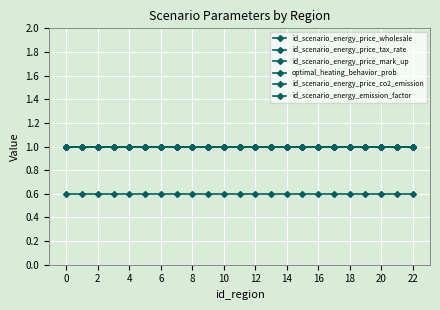

Reading left to right, transcribe all the data shown in this chart.

id_scenario_energy_price_wholesale: 1.0	1.0	1.0	1.0	1.0	1.0	1.0	1.0	1.0	1.0	1.0	1.0	1.0	1.0	1.0	1.0	1.0	1.0	1.0	1.0	1.0	1.0	1.0
id_scenario_energy_price_tax_rate: 1.0	1.0	1.0	1.0	1.0	1.0	1.0	1.0	1.0	1.0	1.0	1.0	1.0	1.0	1.0	1.0	1.0	1.0	1.0	1.0	1.0	1.0	1.0
id_scenario_energy_price_mark_up: 1.0	1.0	1.0	1.0	1.0	1.0	1.0	1.0	1.0	1.0	1.0	1.0	1.0	1.0	1.0	1.0	1.0	1.0	1.0	1.0	1.0	1.0	1.0
optimal_heating_behavior_prob: 0.6	0.6	0.6	0.6	0.6	0.6	0.6	0.6	0.6	0.6	0.6	0.6	0.6	0.6	0.6	0.6	0.6	0.6	0.6	0.6	0.6	0.6	0.6
id_scenario_energy_price_co2_emission: 1.0	1.0	1.0	1.0	1.0	1.0	1.0	1.0	1.0	1.0	1.0	1.0	1.0	1.0	1.0	1.0	1.0	1.0	1.0	1.0	1.0	1.0	1.0
id_scenario_energy_emission_factor: 1.0	1.0	1.0	1.0	1.0	1.0	1.0	1.0	1.0	1.0	1.0	1.0	1.0	1.0	1.0	1.0	1.0	1.0	1.0	1.0	1.0	1.0	1.0